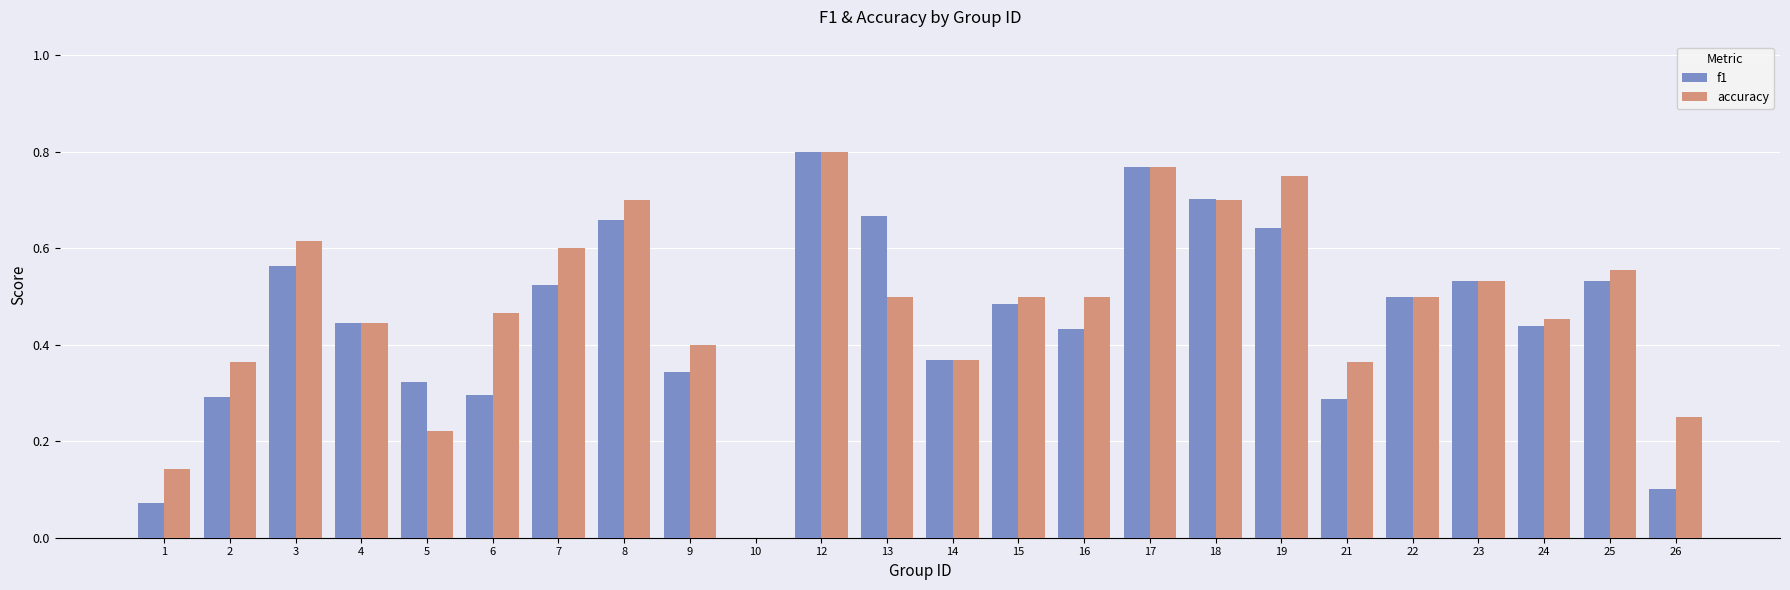

The accuracy series shows 0.6 at 7. True or false?

True